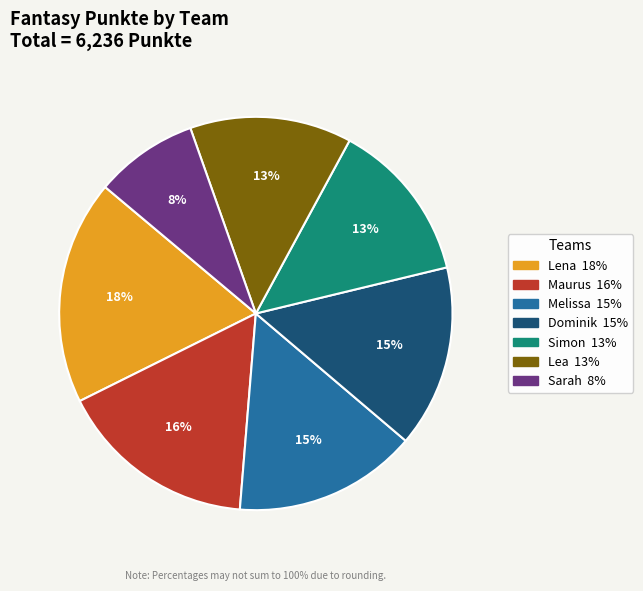

To the nearest percent, what is the combined percentage of Melissa and Lena?

34%